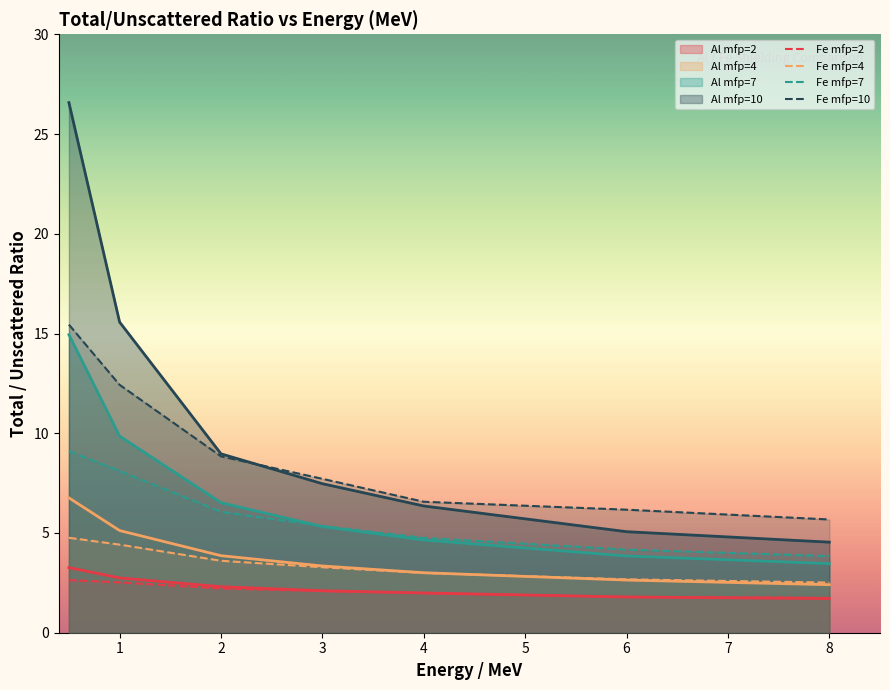

What is the spread (max minus min) of values at 3?

5.6